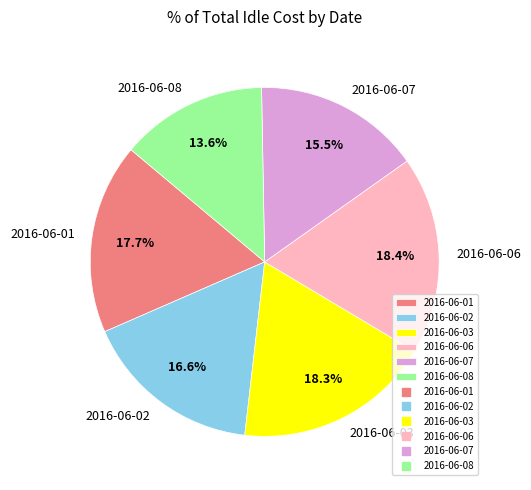

To the nearest percent, what is the average slice percentage?

17%